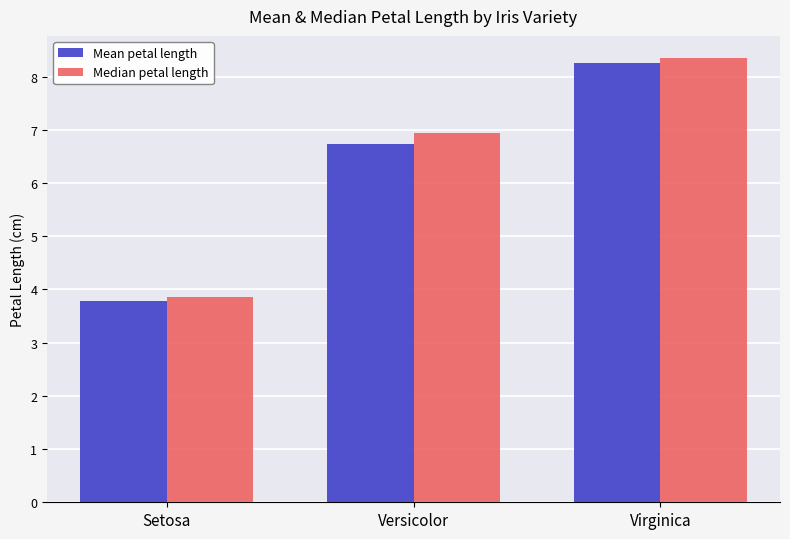

At which category is the sum across all series the highest?

Virginica